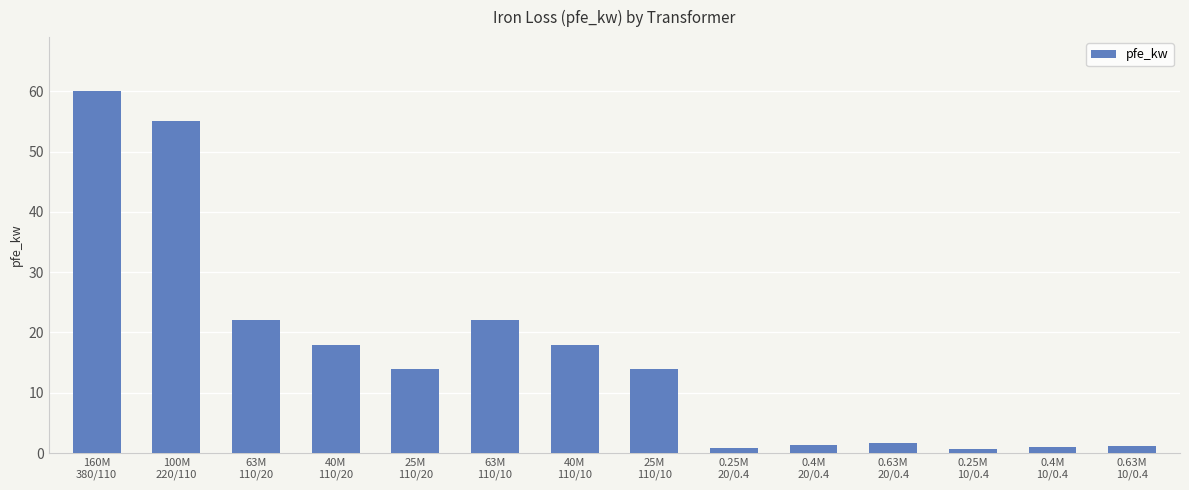

What is the difference between the maximum and minimum values?

59.4